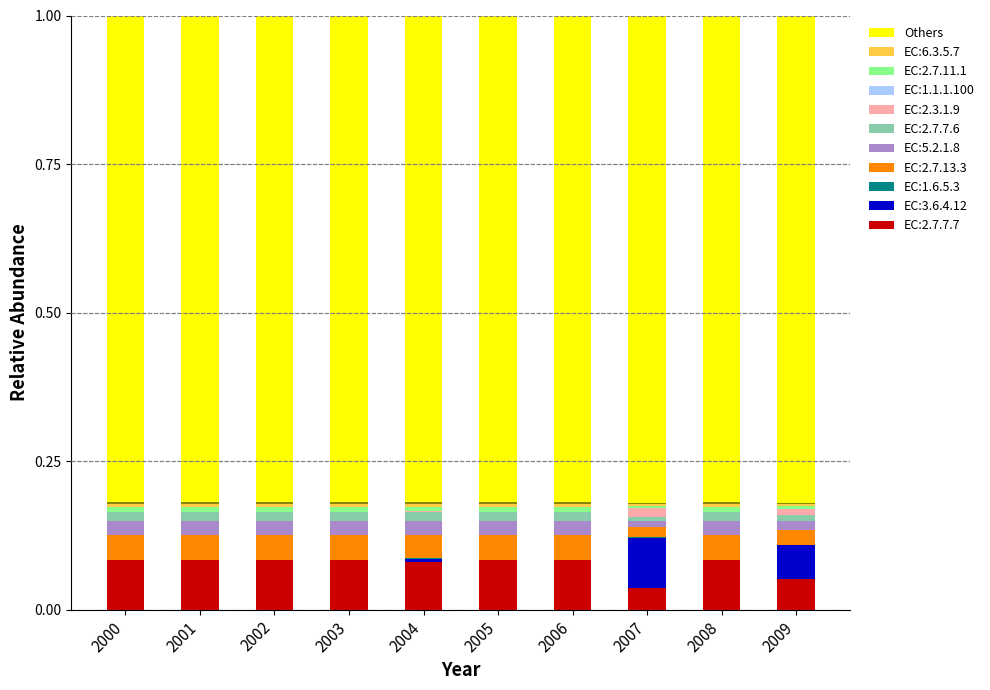

The value at 2004 is 1.2. True or false?

False